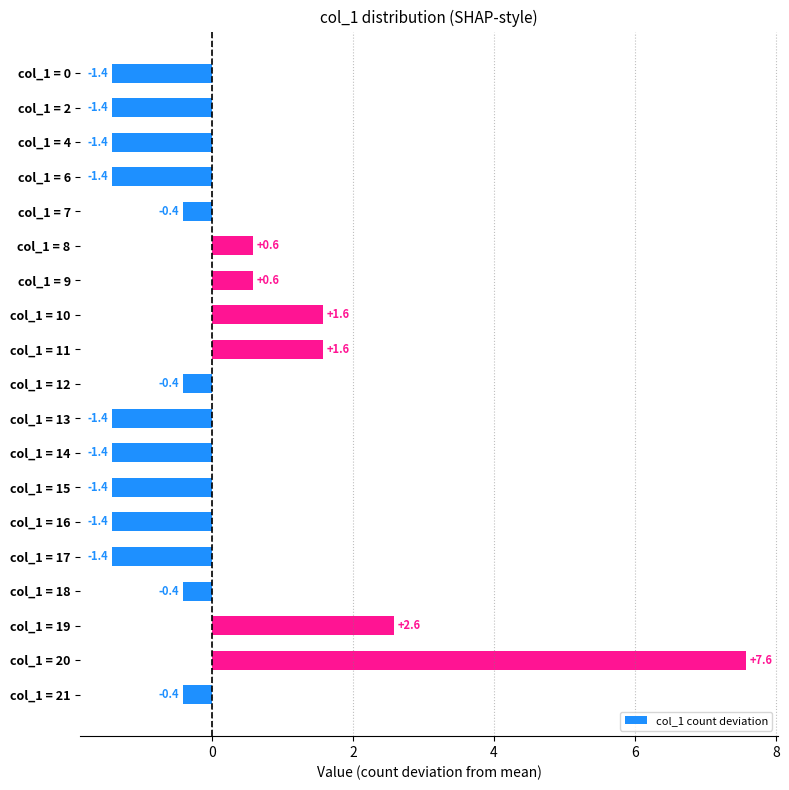

What value does the data have at col_1 = 18?

-0.4